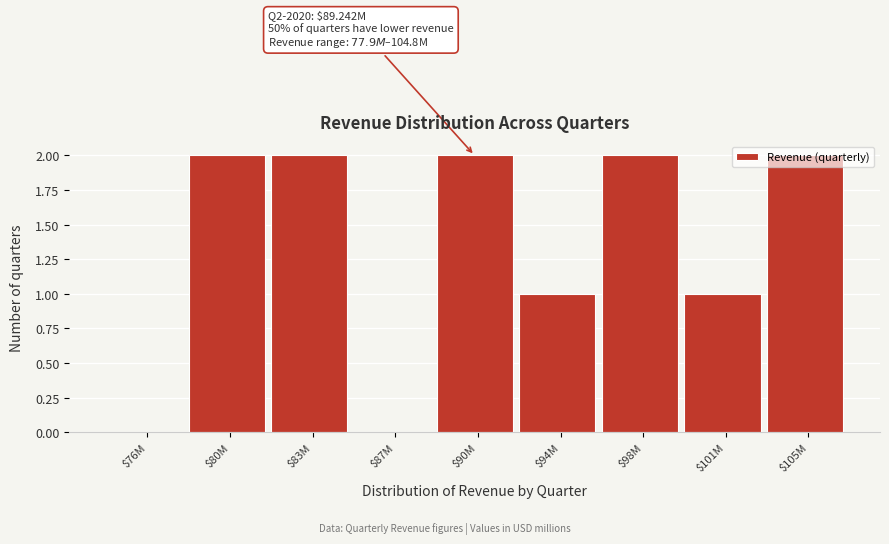

What is the sum of all values?

12